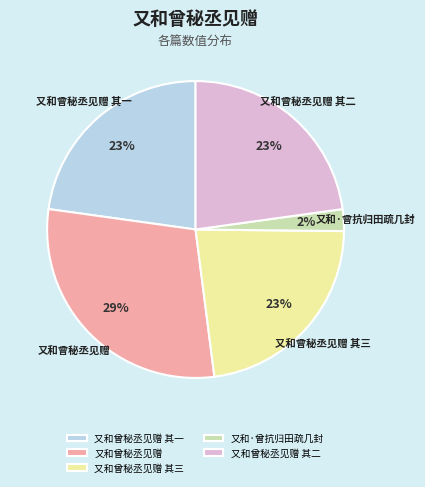

Between 又和曾秘丞见赠 其一 and 又和·曾抗归田疏几封, which is larger?

又和曾秘丞见赠 其一